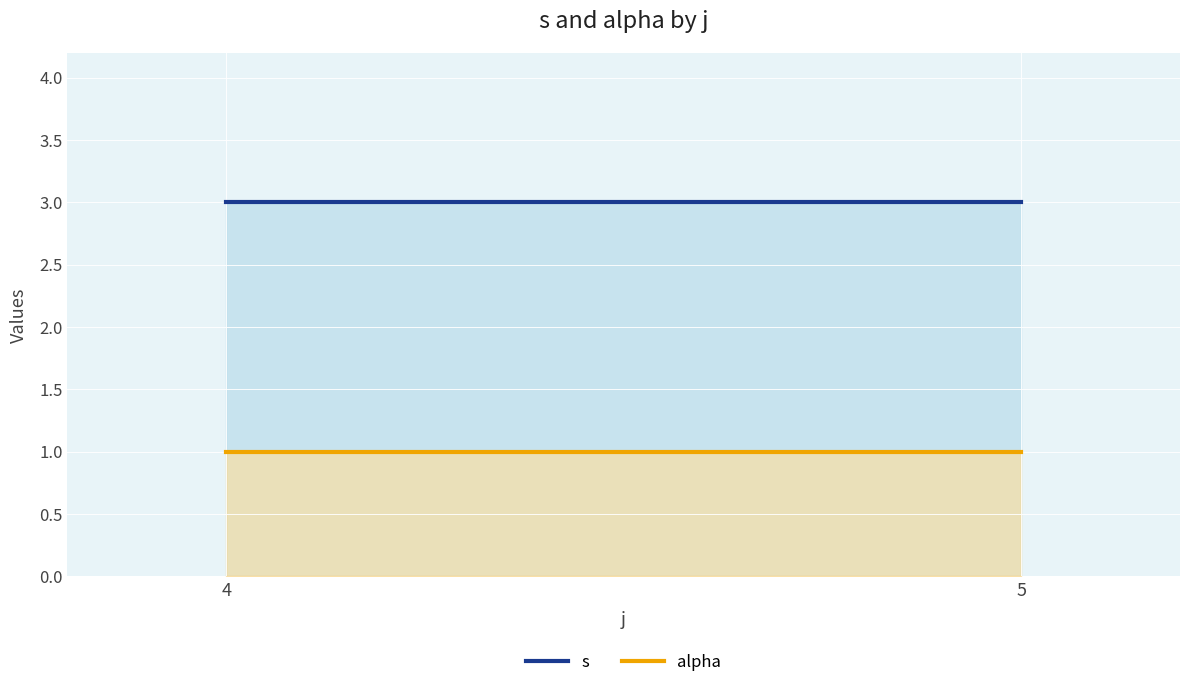

What is the difference between the highest and lowest values at 4?

2